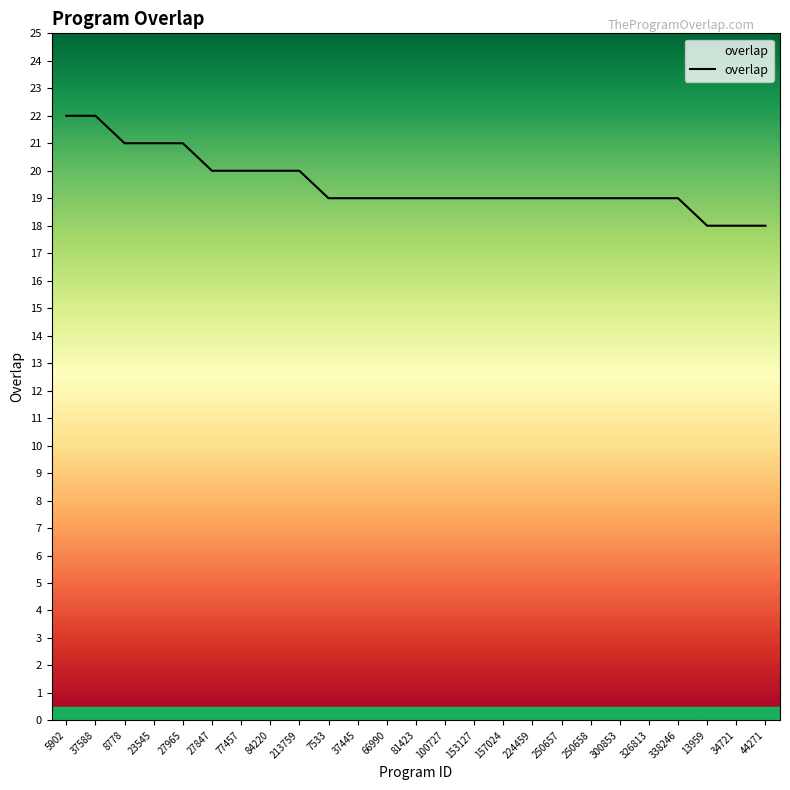

The value at 250657 is 27. True or false?

False